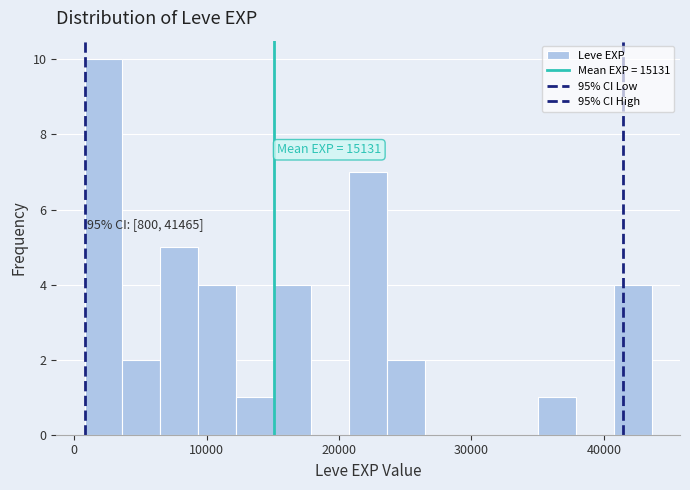

Around what value on the x-axis is the tallest bar? Give the approximate position of its centre, as read against the axis.

2000